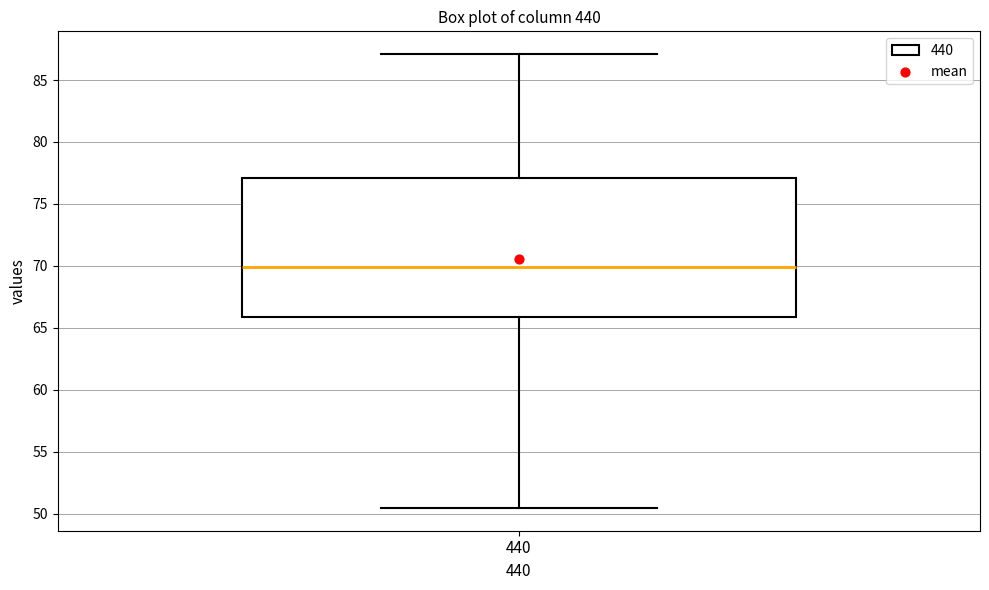

Where does the lower whisker of the box at x = 440 end on the y-axis? The values are not printed on the chart, so give them approximately, as read against the axis.

50.5